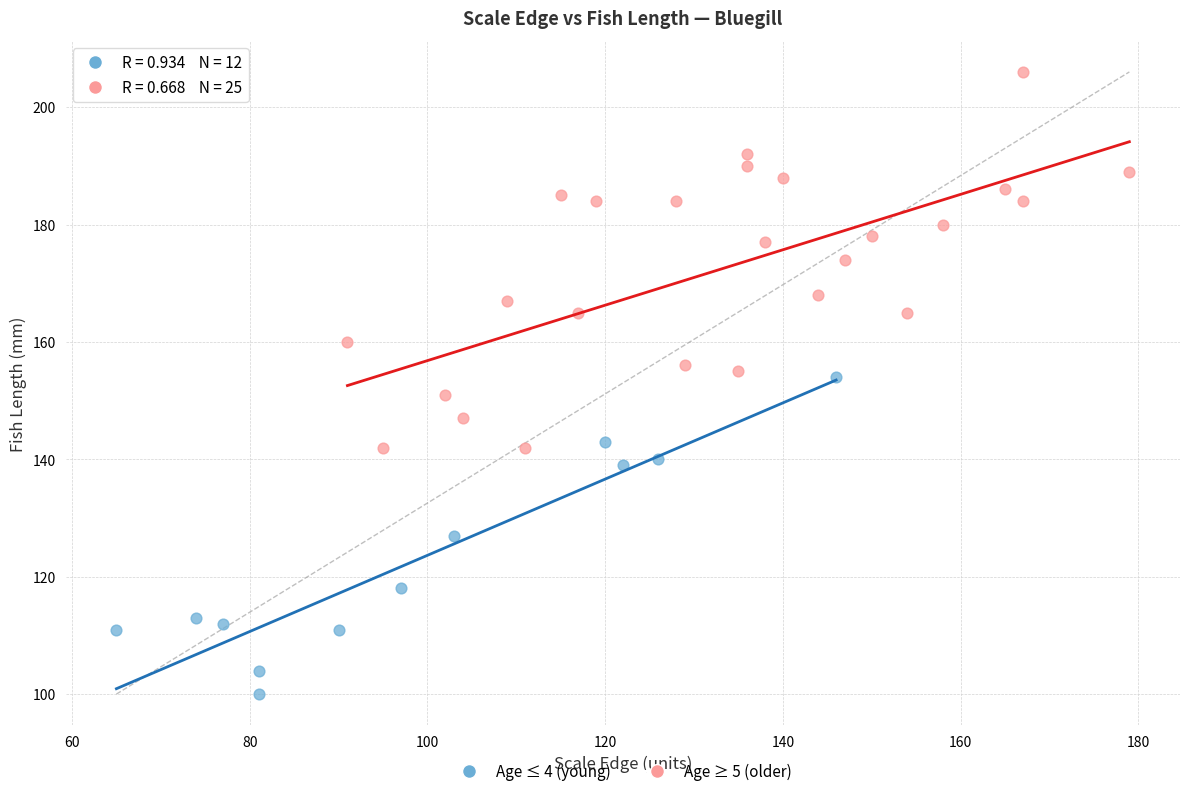

Which series reaches the minimum Y coordinate?

Age ≤ 4 (young)